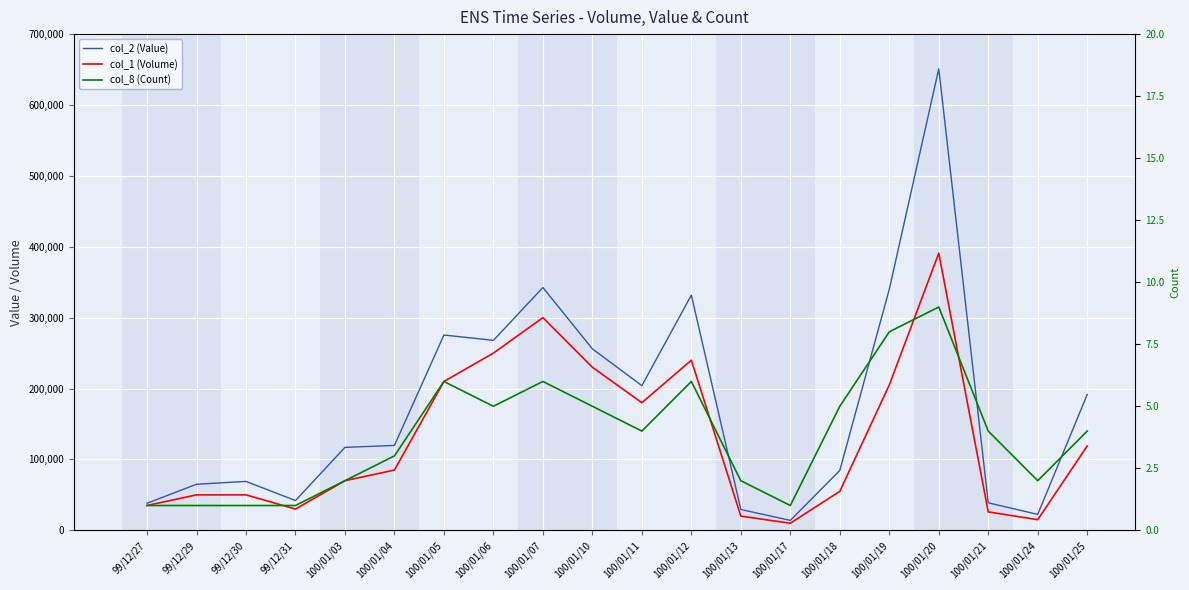

What is the difference between the col_1 (Volume) values at 100/01/20 and 100/01/06?

141000